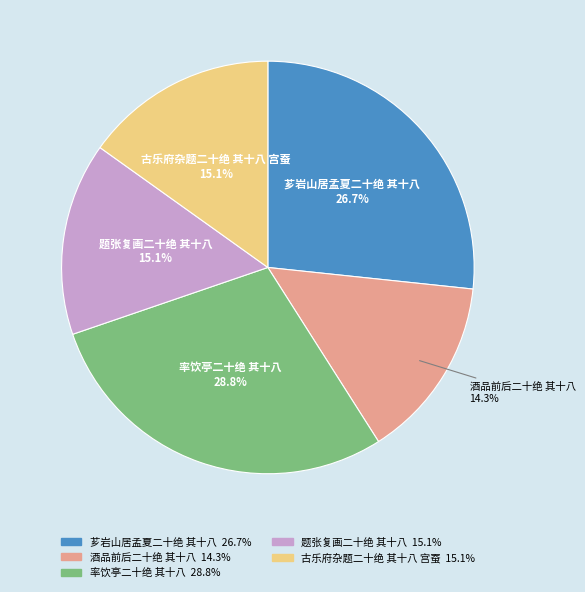

Count the number of slices in the pie.

5